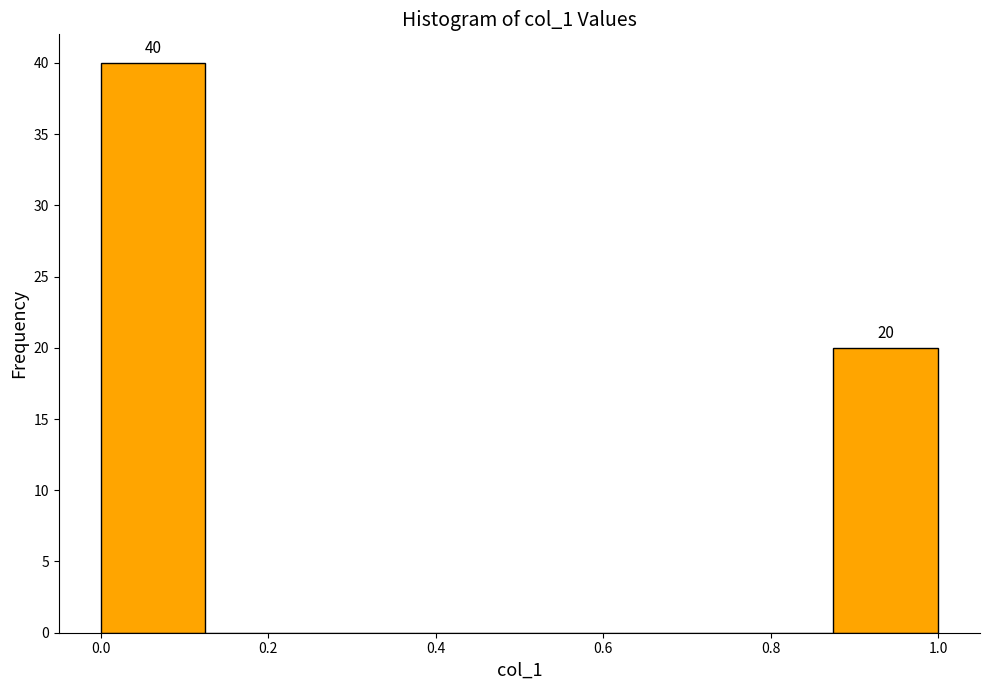

Which range on the x-axis has the tallest bar?

0.000 to 0.125